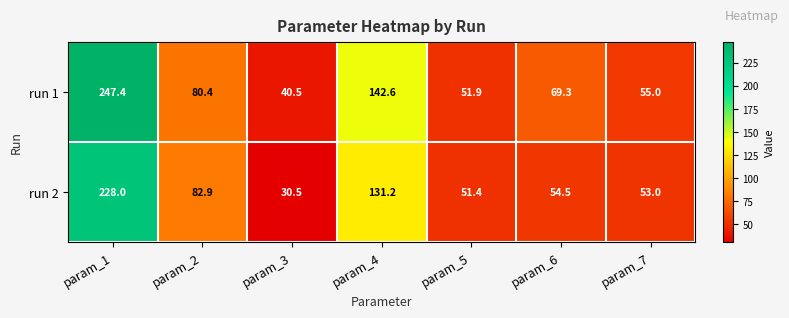

True or false: run 2 has a value of 23.4 at param_7.

False